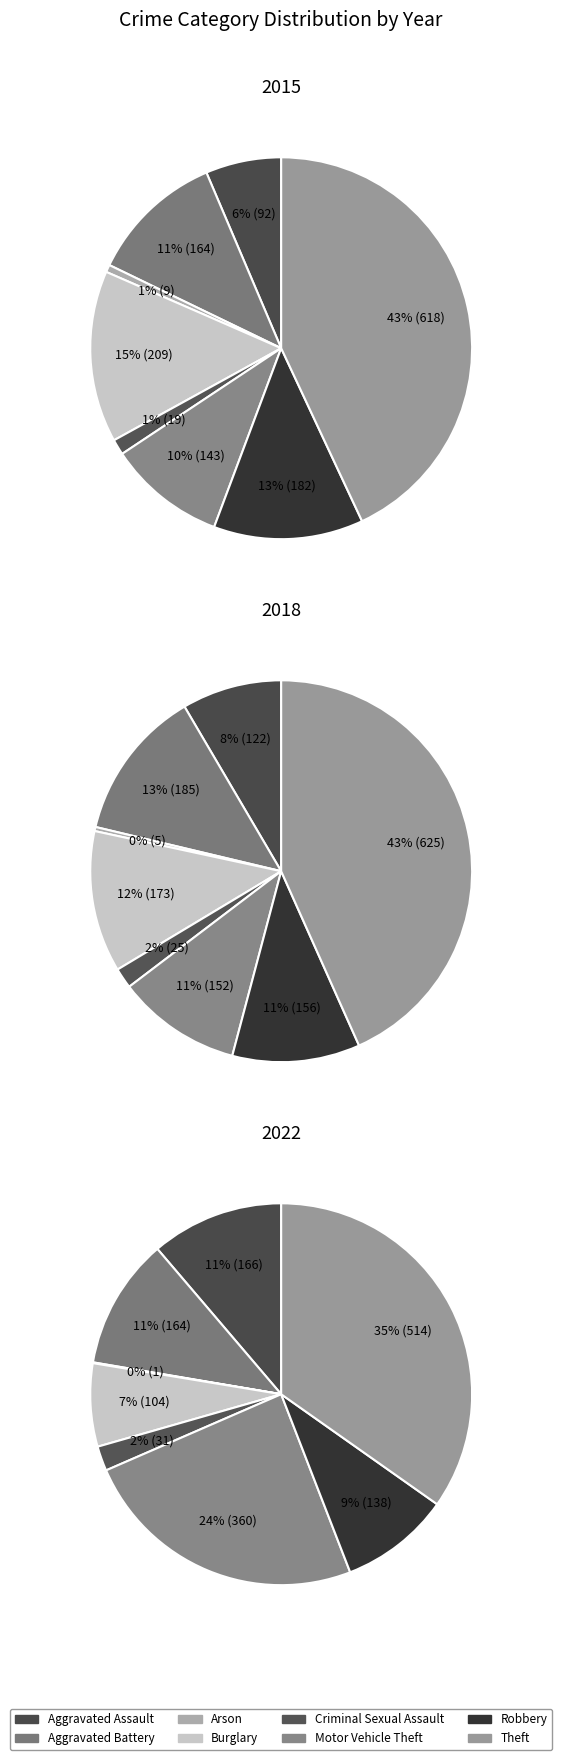

How many slices are in this pie chart?

8